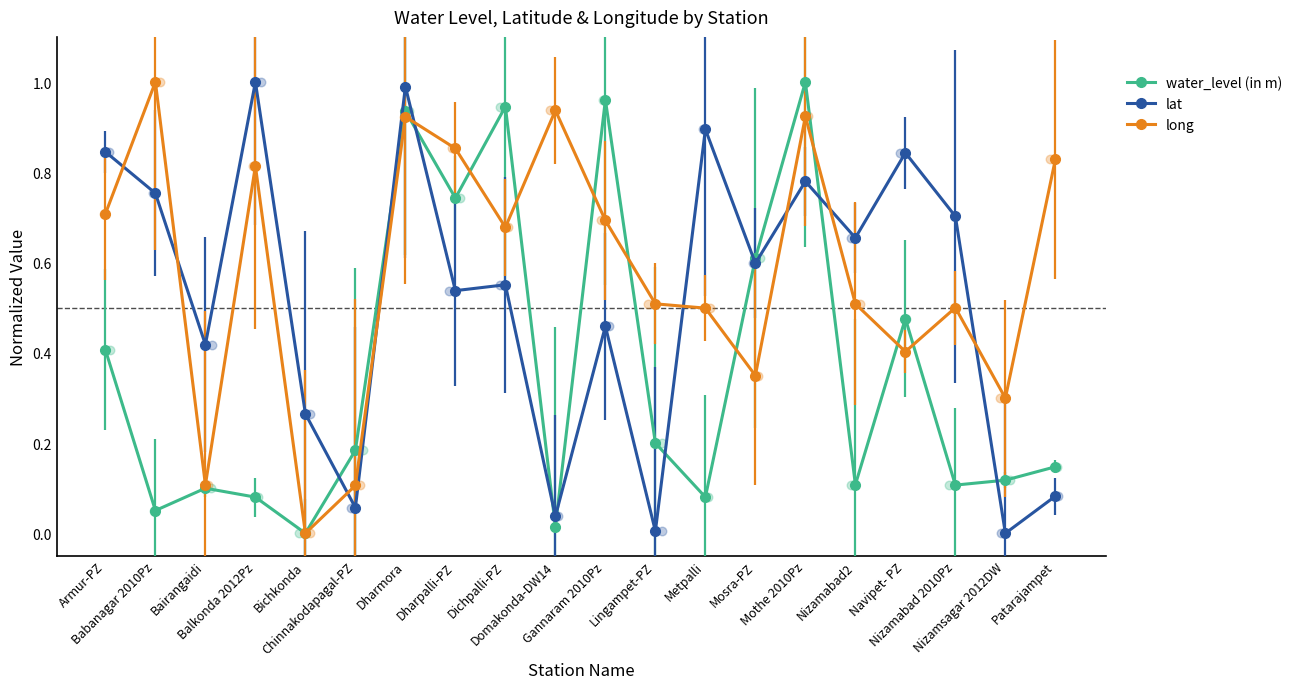

Which series reaches the maximum Y coordinate?

water_level (in m)